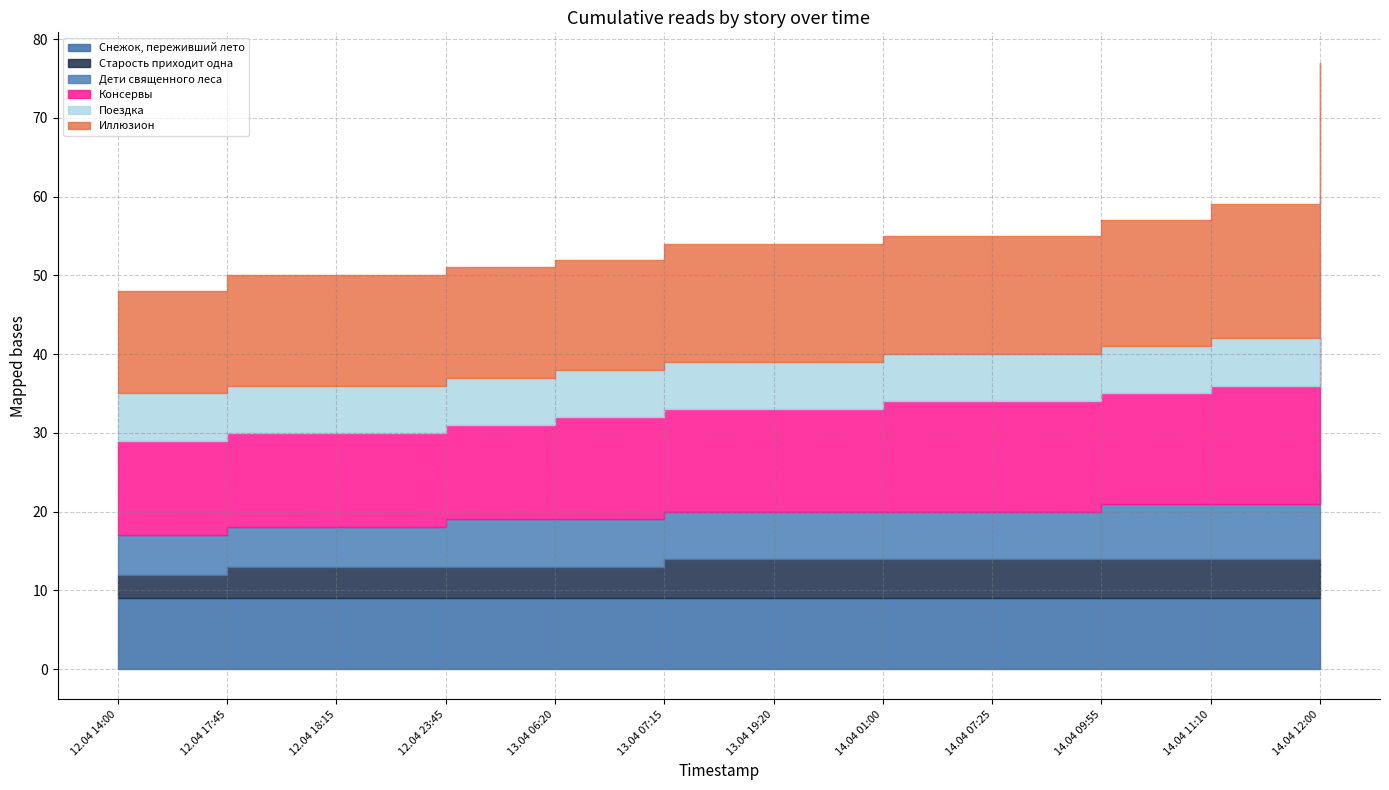

List the labels in order of Дети священного леса value, largest first.

14.04 12:00, 14.04 09:55, 14.04 11:10, 12.04 23:45, 13.04 06:20, 13.04 07:15, 13.04 19:20, 14.04 01:00, 14.04 07:25, 12.04 14:00, 12.04 17:45, 12.04 18:15